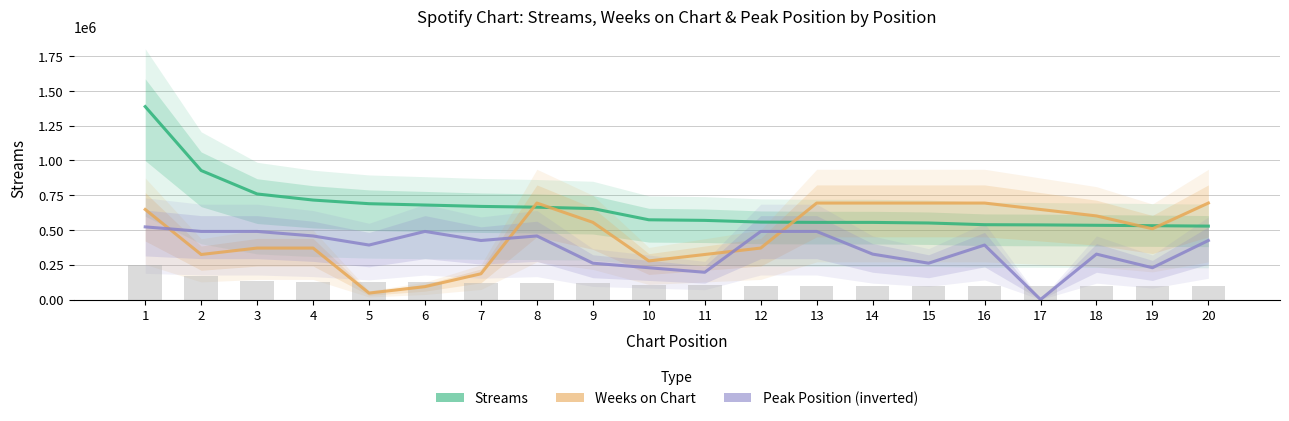

What is the value of the Weeks on Chart bar at the 1st from the left?

647497.2